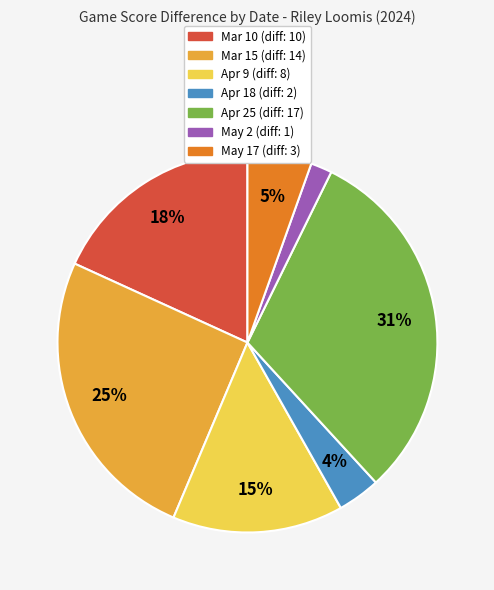

Combined, do Mar 15 and May 2 account for over 50%?

No